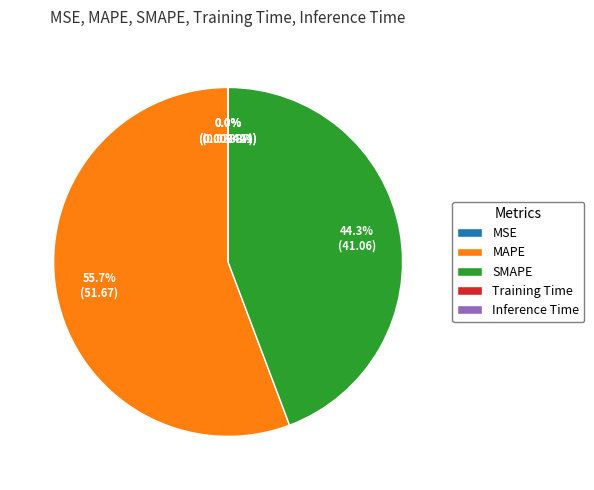

True or false: MAPE accounts for 50% of the total.

False